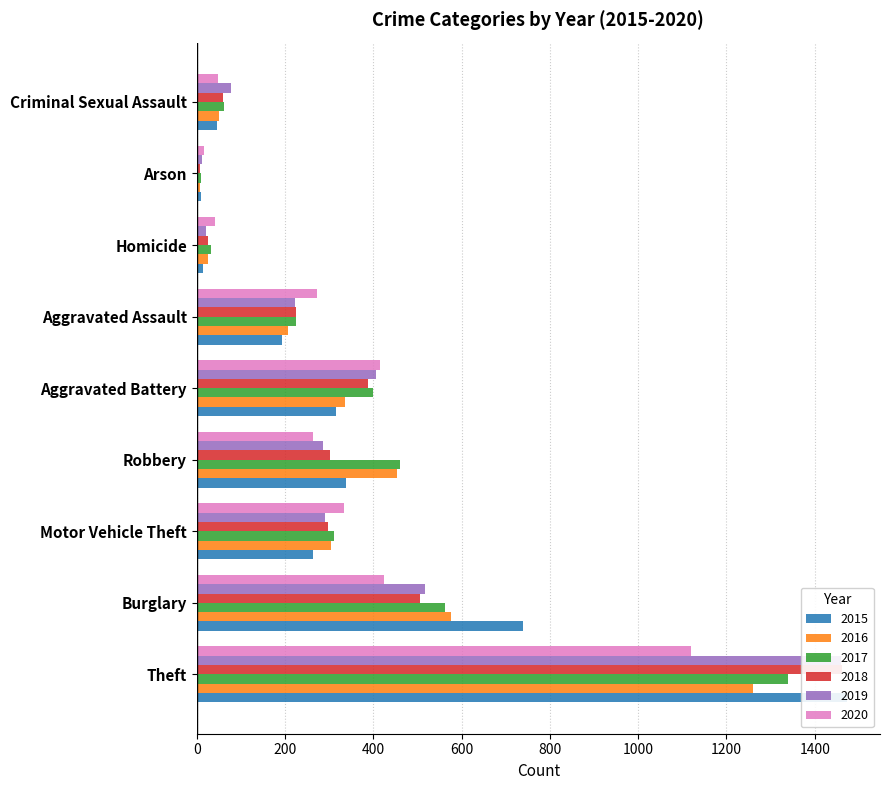

Where is 2020 nearest to the value 568?

Burglary